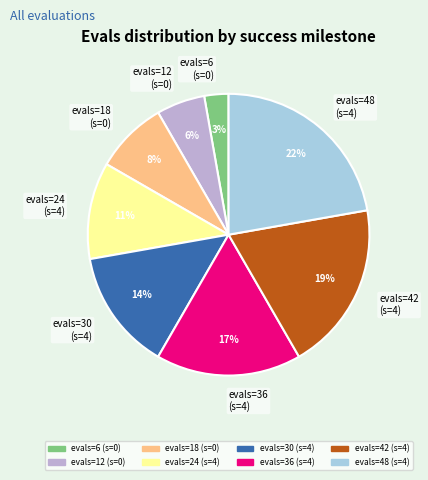

Does any single category account for the majority?

No